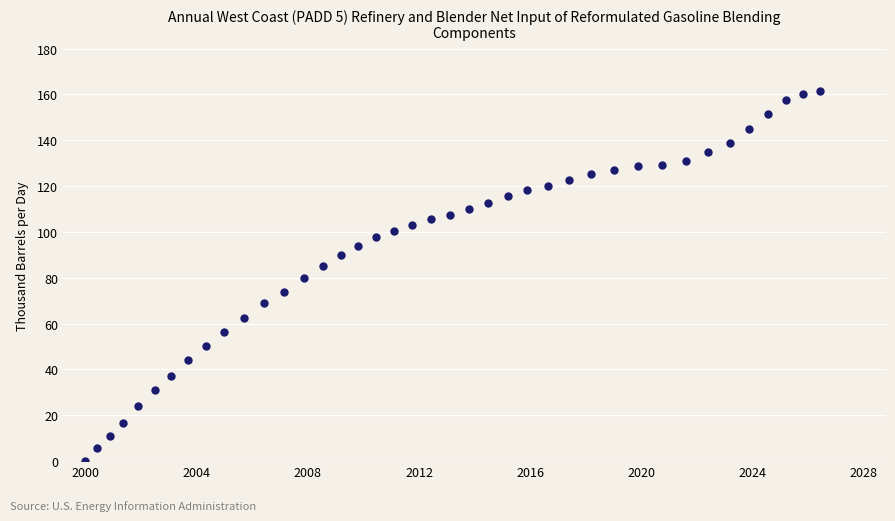

What is the range of X values (max minus min)?

661.0